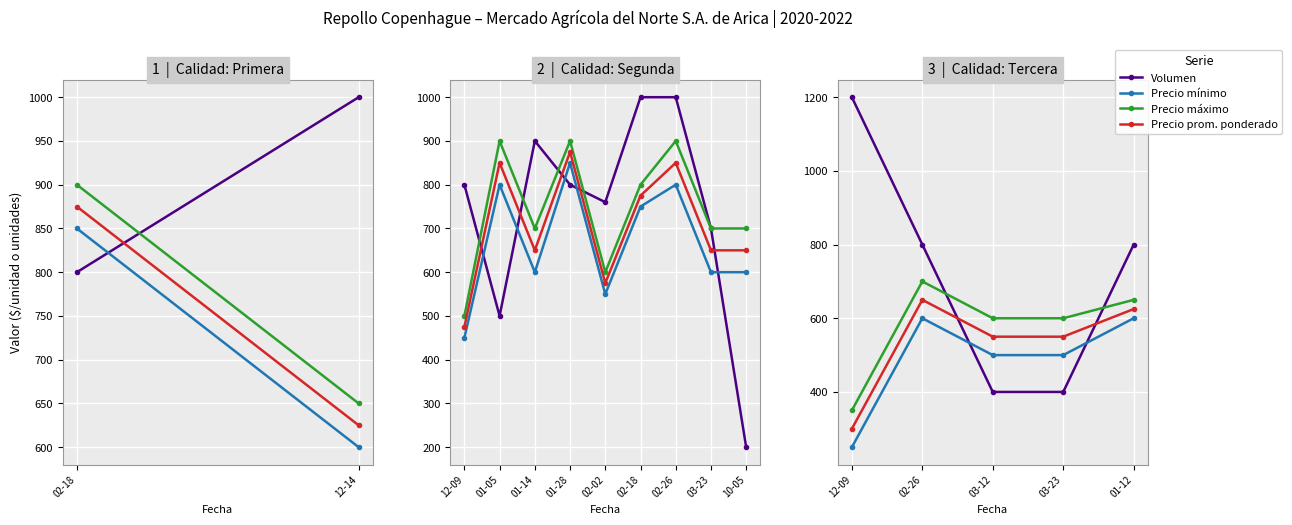

Which series has the largest total across all categories?

Volumen